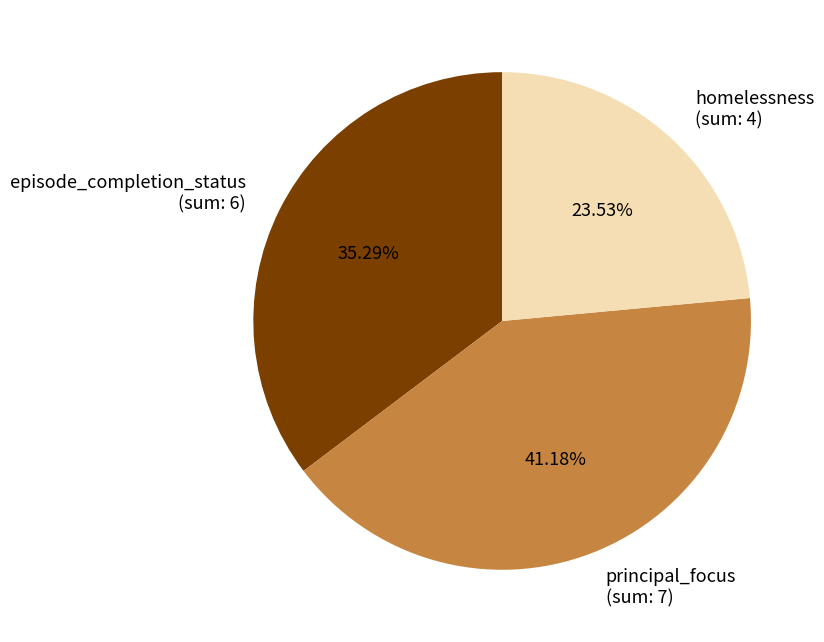

What is the largest slice in the pie chart?

principal_focus (sum: 7)